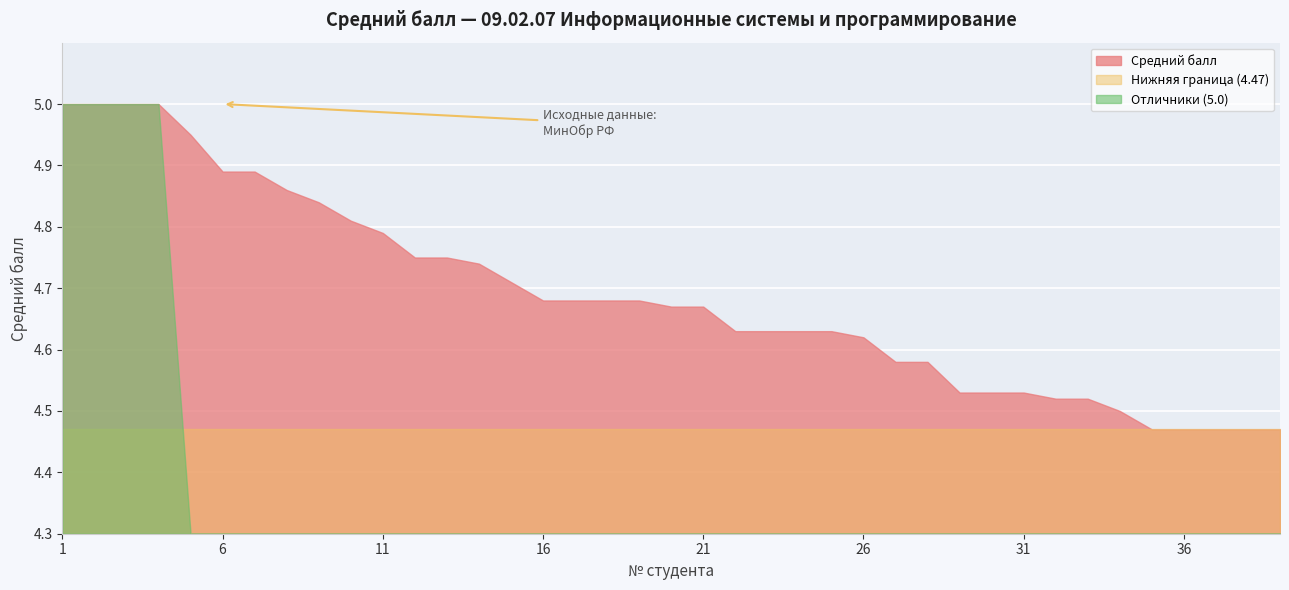

True or false: the data shows 4.6 at 23.

True